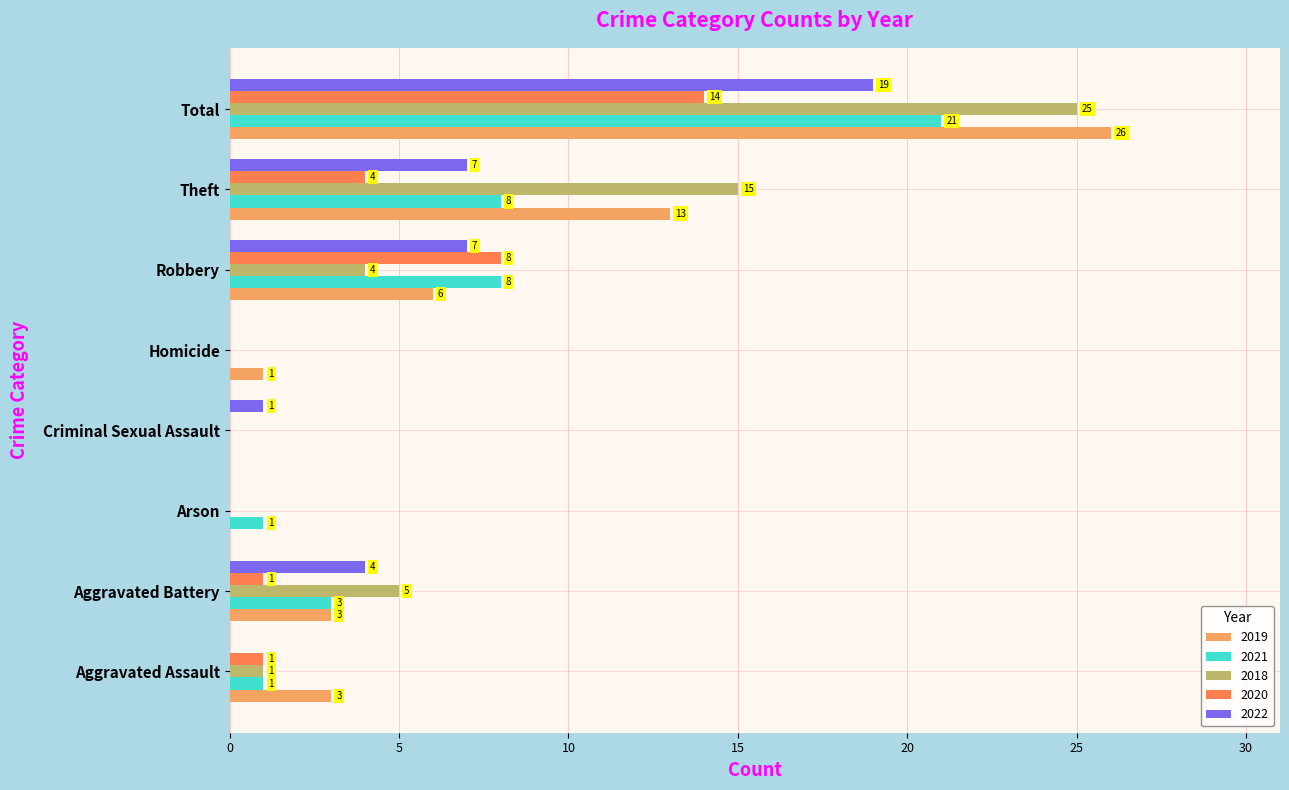

What is the maximum value for 2021?

21